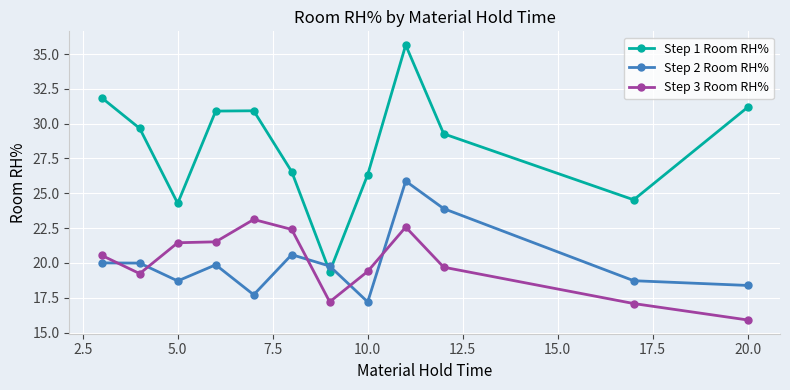

List the series in order of their peak value, highest first.

Step 1 Room RH%, Step 2 Room RH%, Step 3 Room RH%